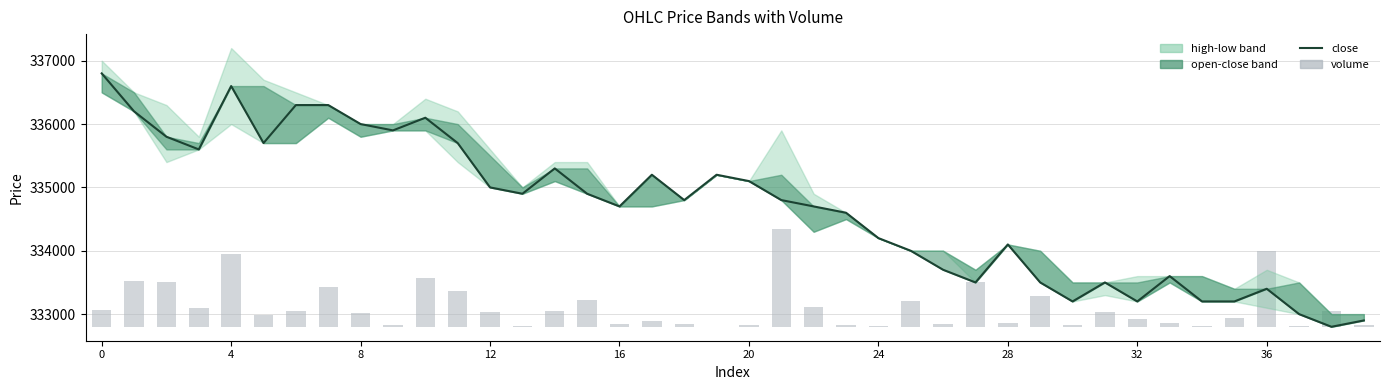

List the series in order of their overall mean, highest first.

close, volume